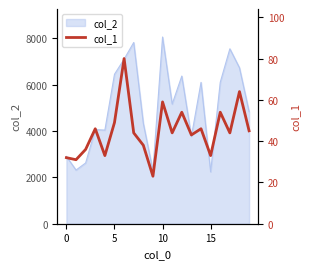

True or false: the data shows 64 at 17.

False